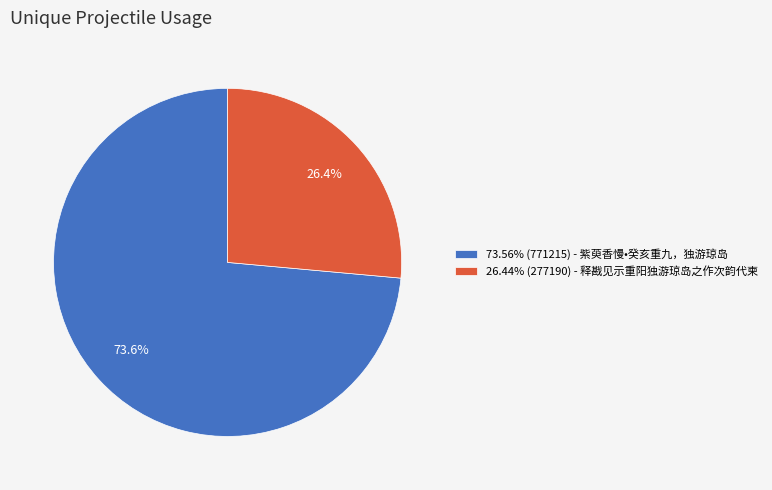

Combined, what portion of the pie is 73.56% (771215) - 紫萸香慢•癸亥重九，独游琼岛 and 26.44% (277190) - 释戡见示重阳独游琼岛之作次韵代柬?

100.0%